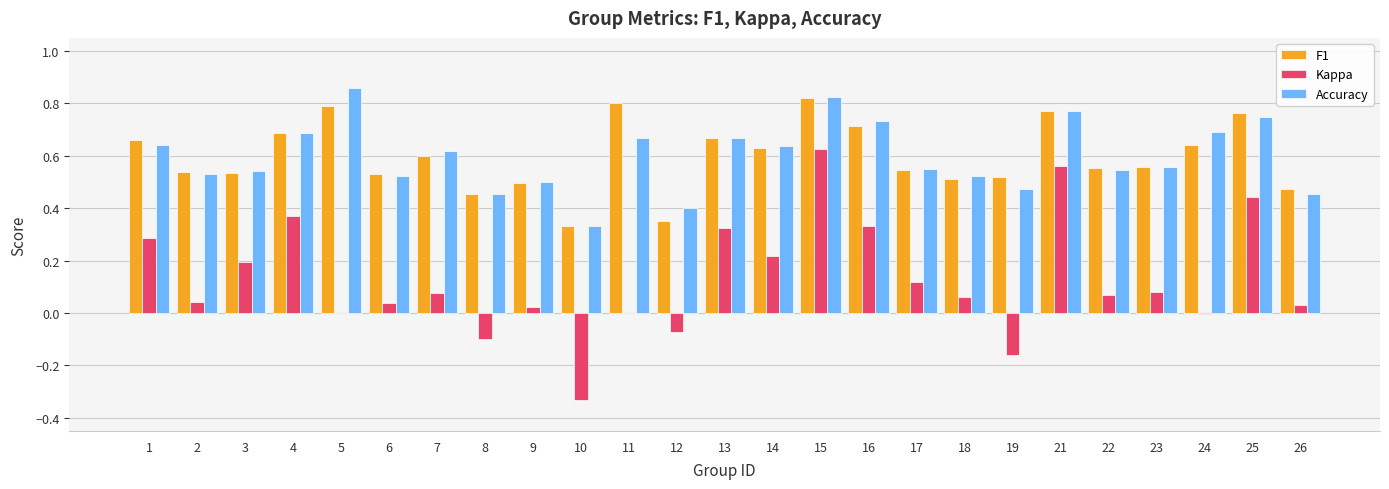

At which category is the sum across all series the highest?

15